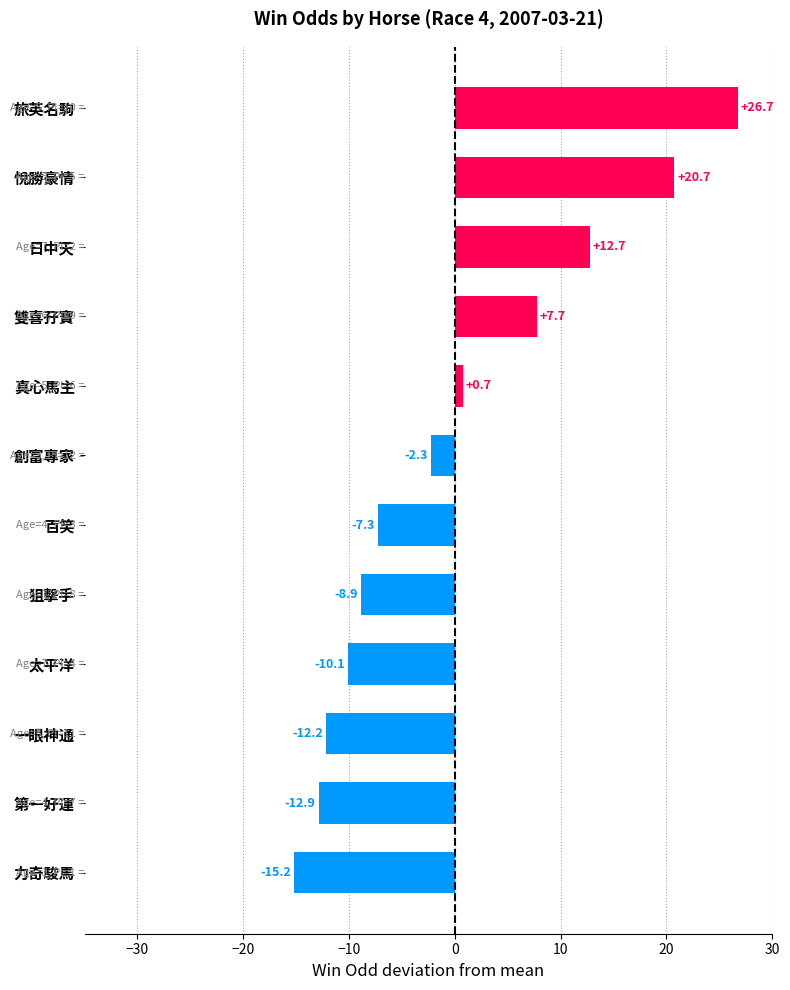

What is the change in value from 太平洋 to 一眼神通?

-2.1